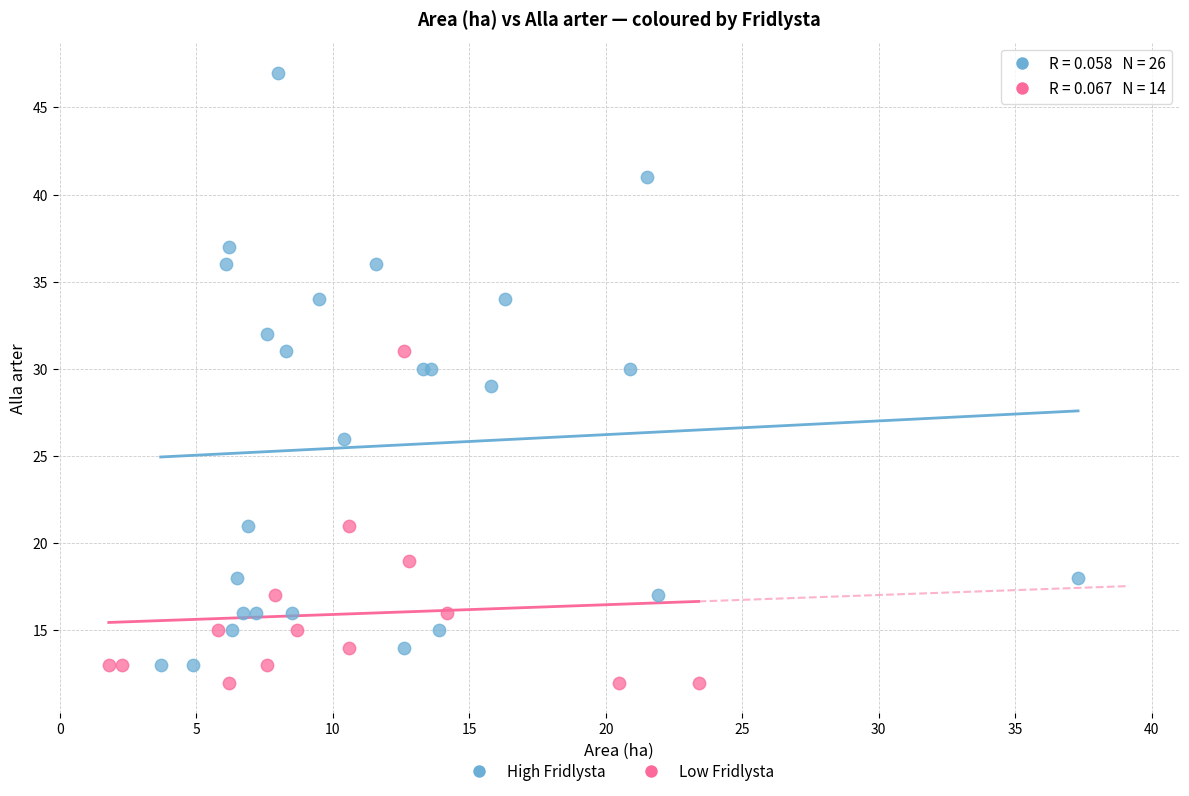

Which series reaches the maximum Y coordinate?

High Fridlysta